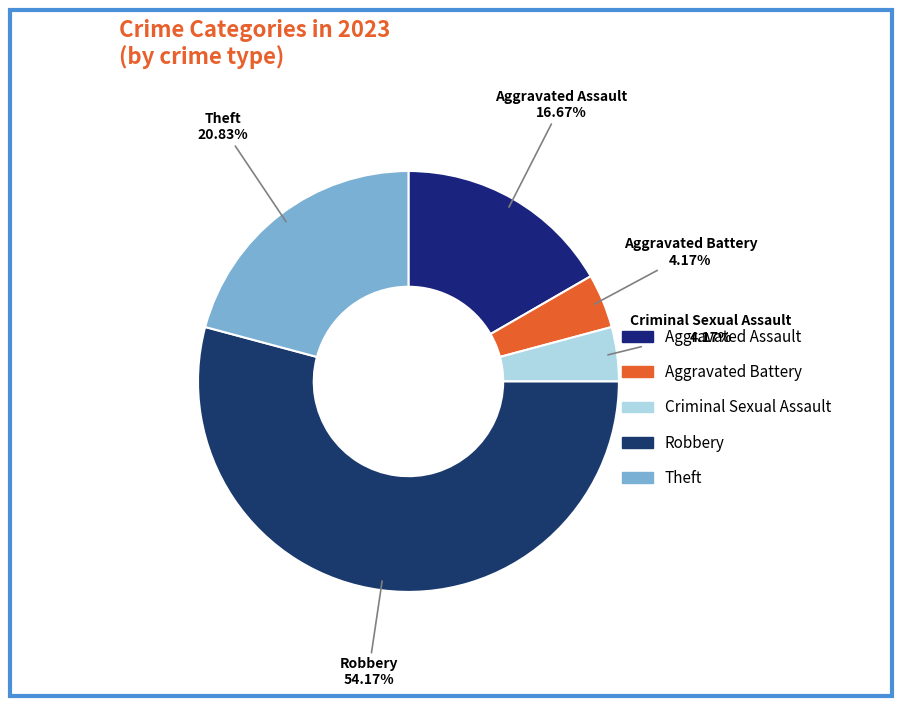

What percentage do Robbery and Aggravated Assault together represent?

70.8%